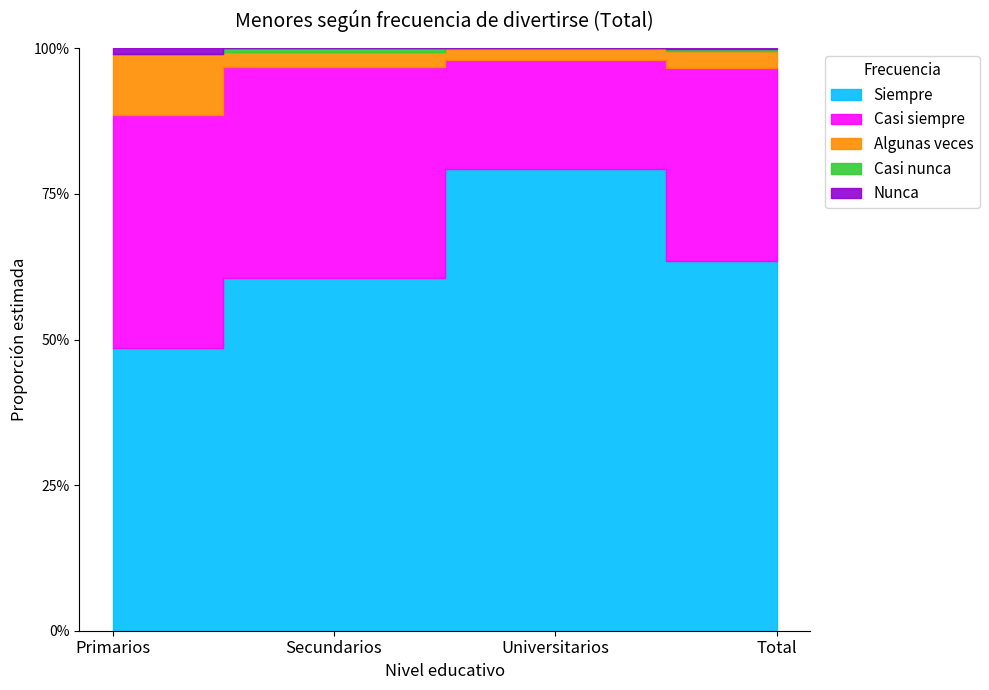

What is the average value of the Siempre series?

0.6